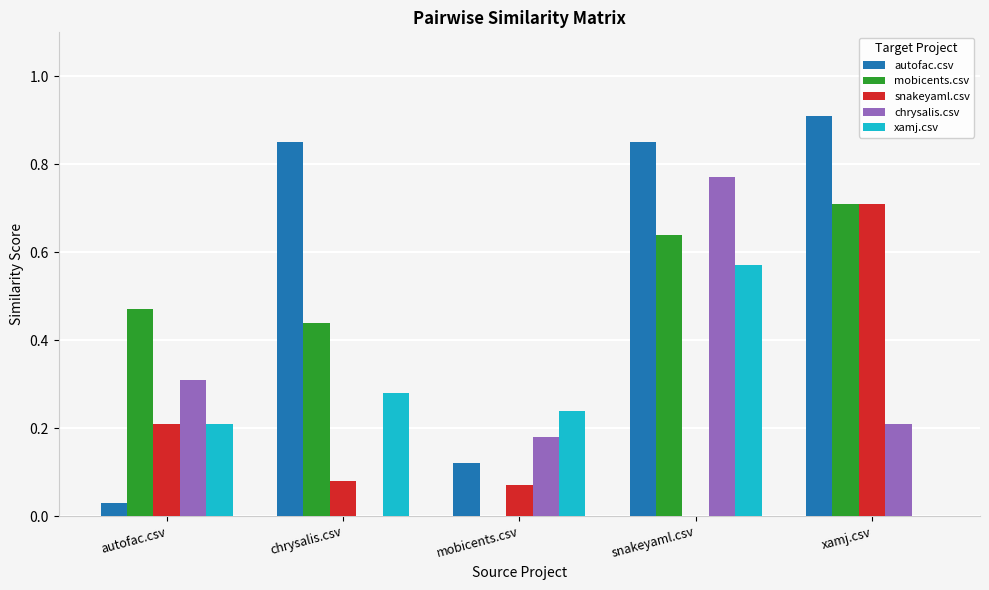

Is it true that chrysalis.csv equals 0.3 at xamj.csv?

False